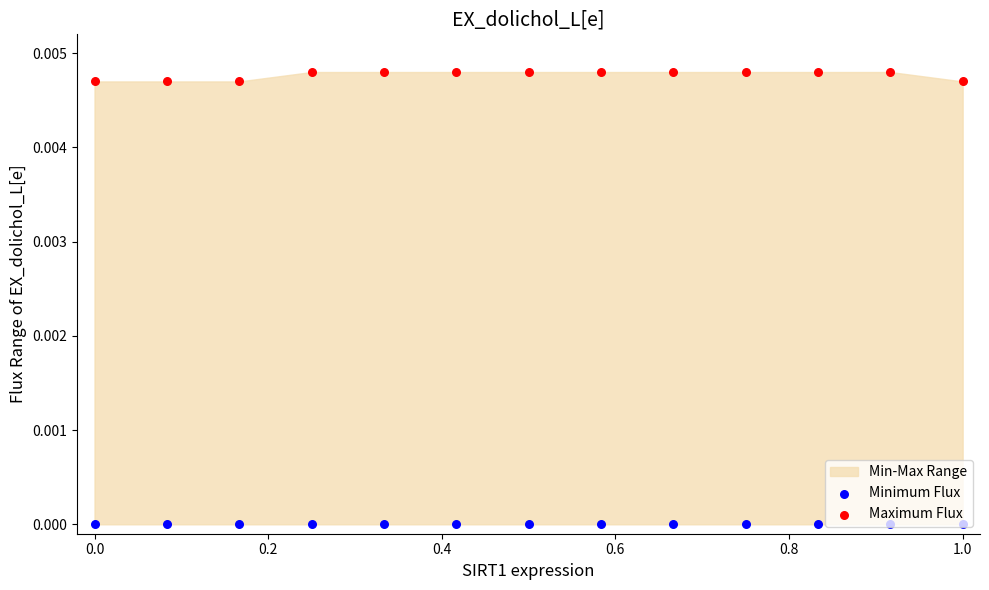

At which category is the sum across all series the highest?

0.4